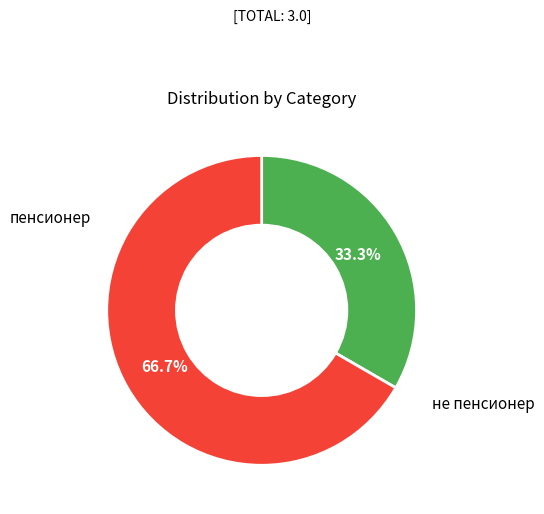

Is it true that пенсионер is 33% of the pie?

True